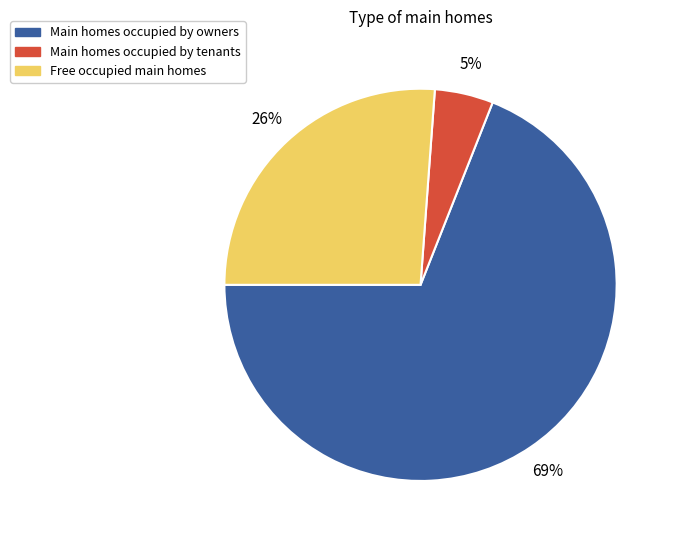

Does any single category account for the majority?

Yes